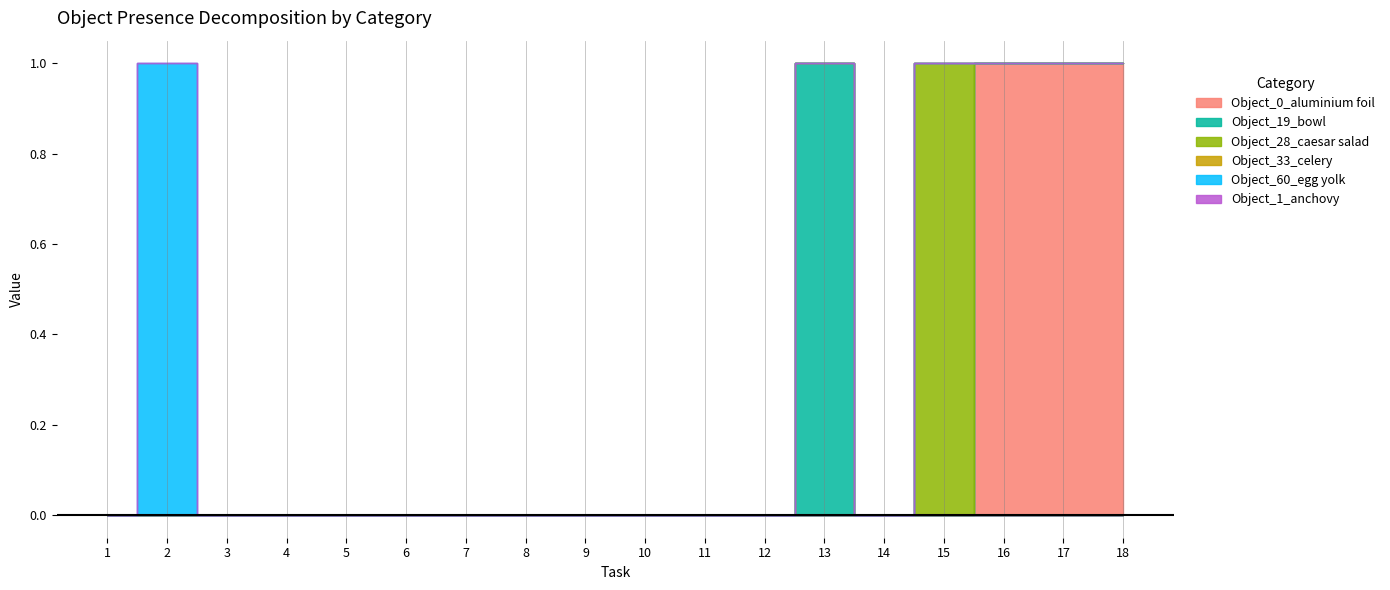

What is the sum of all Object_60_egg yolk values?

1